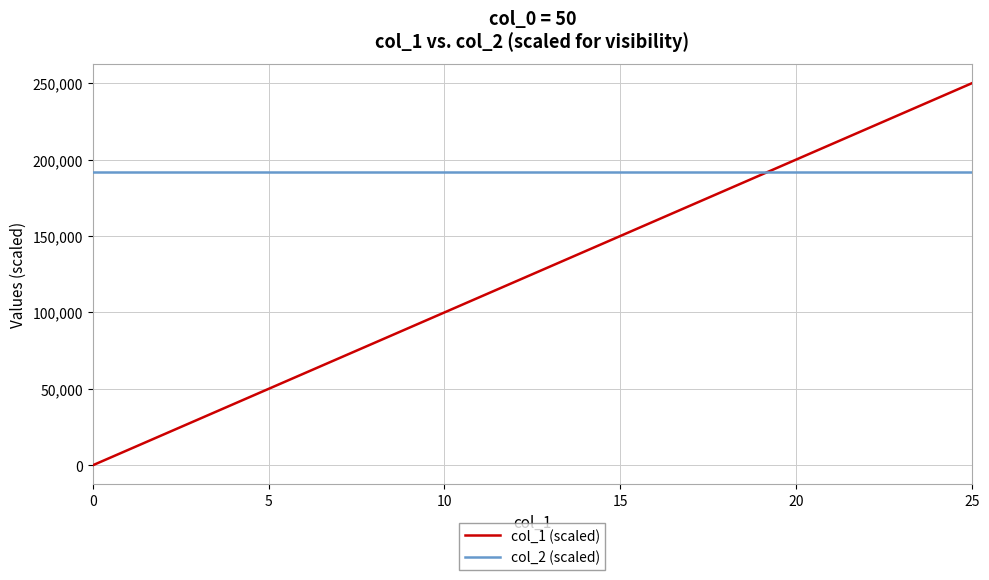

What is the maximum value shown in the chart?

250000.0